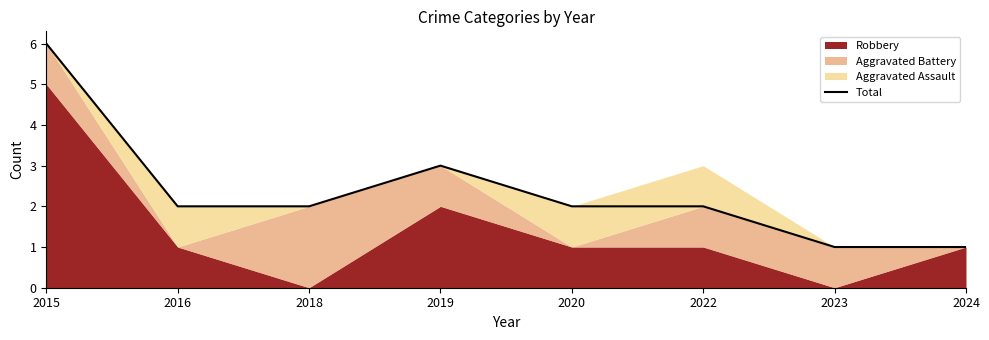

Where is the data nearest to the value 3?

2019